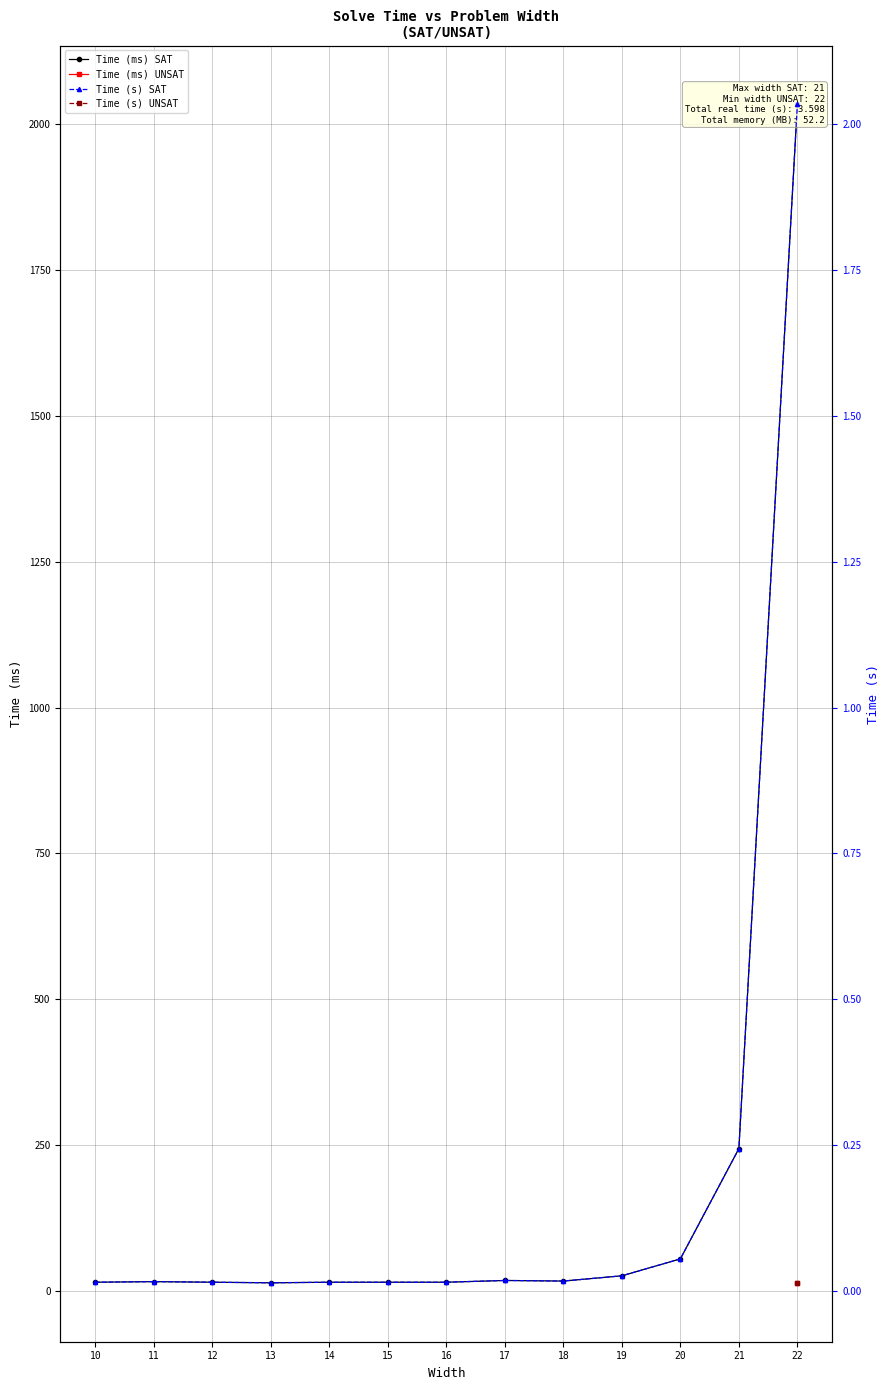

How many interior local peaks does the Time (s) SAT series have?

2